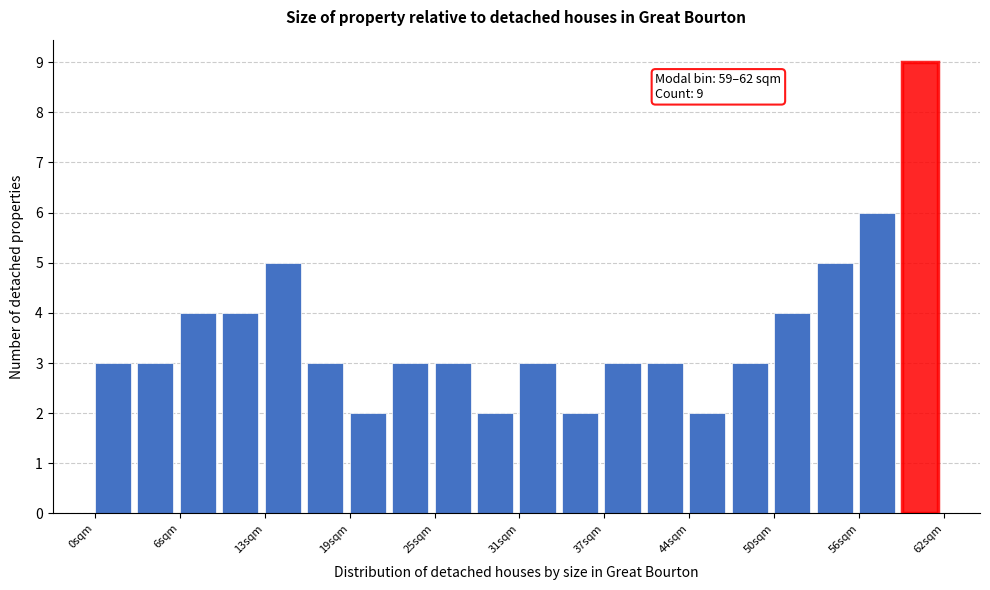

Read against the x-axis, roughly where is the centre of the tallest bar?

60